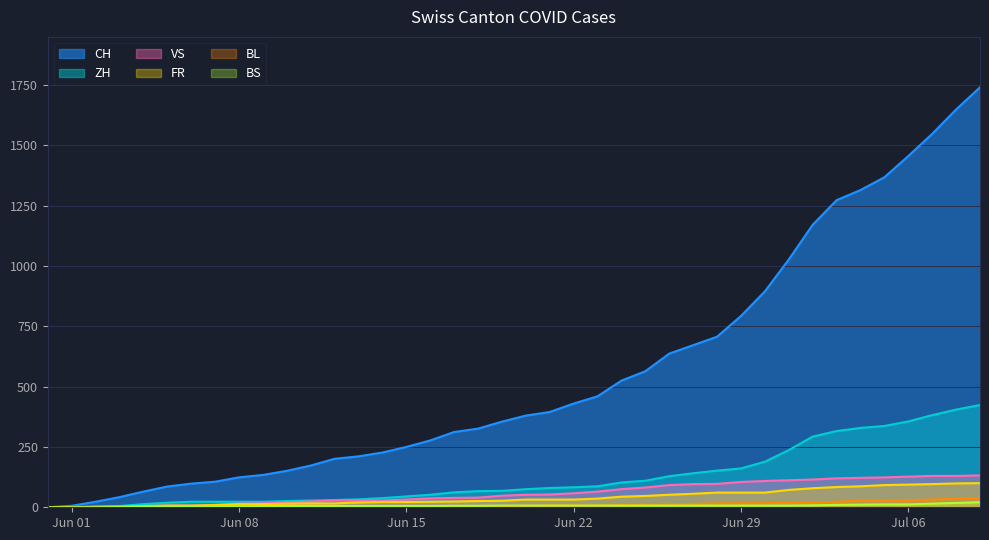

At which label is VS closest to 66?

2020-06-23